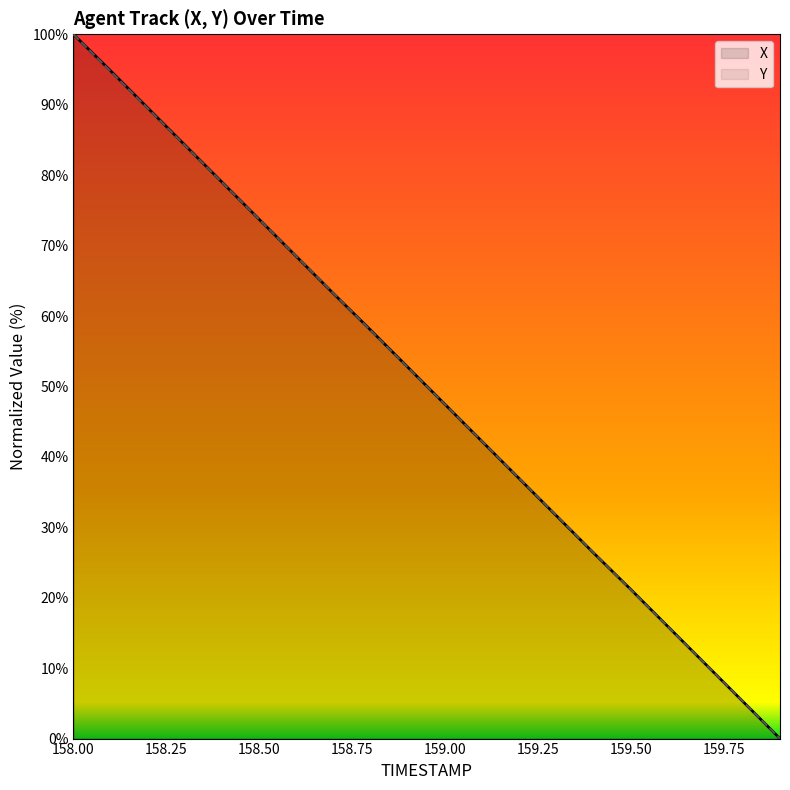

True or false: X has more than 0 interior local peaks.

False